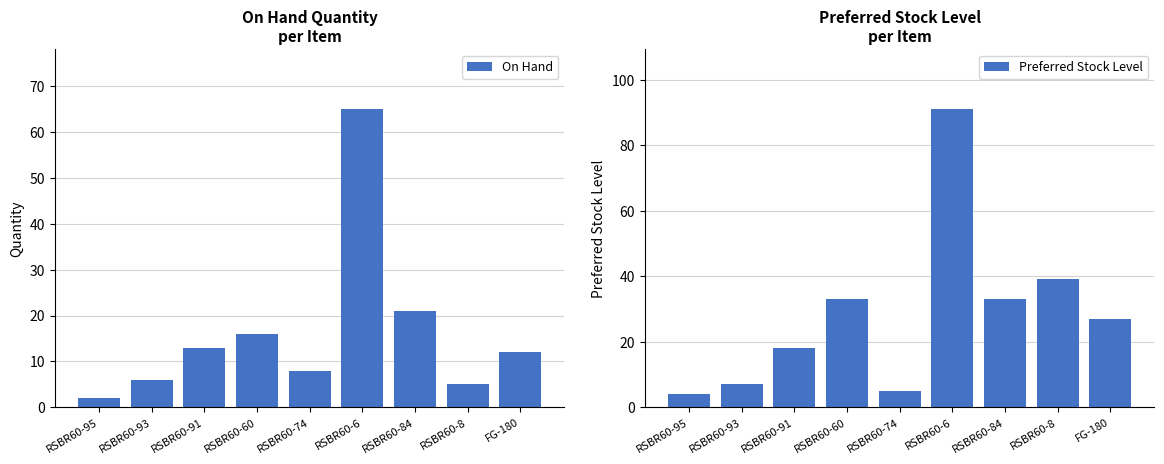

At which category is the sum across all series the highest?

RSBR60-6